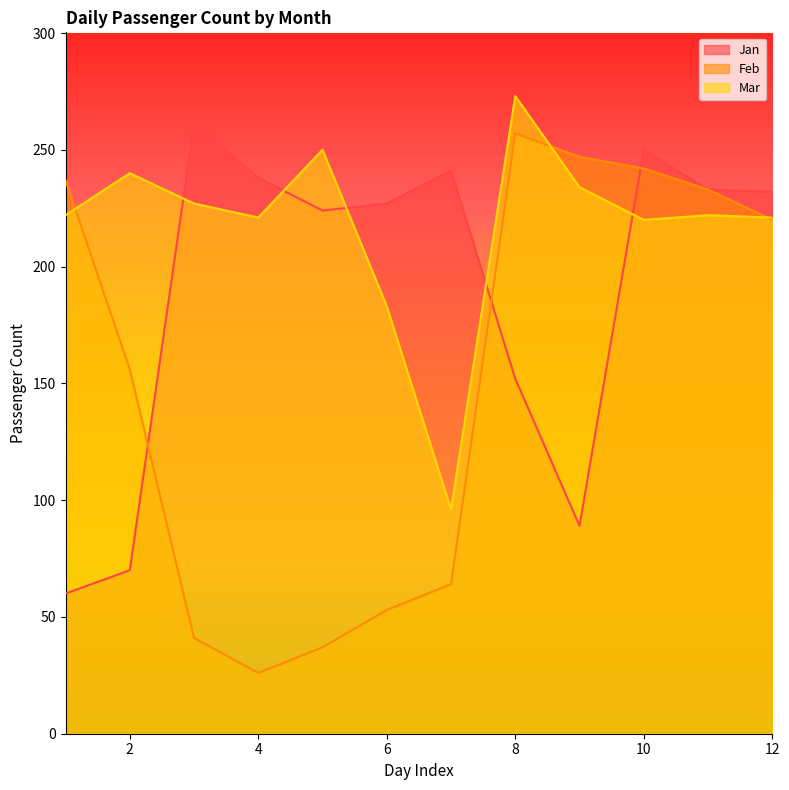

Where is the first local minimum for Feb?

4